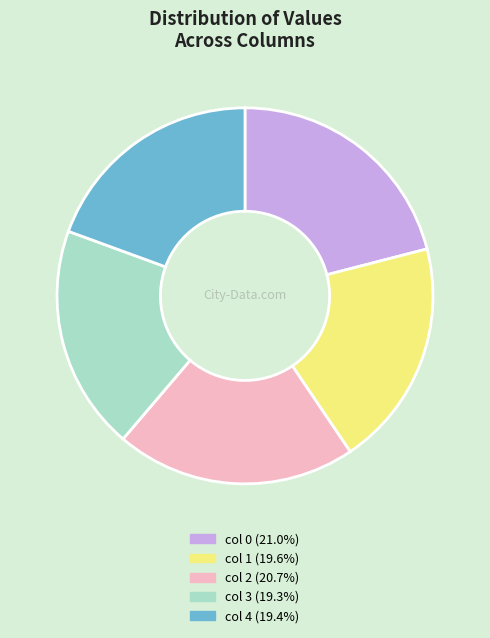

Is there any slice that represents more than half of the pie?

No